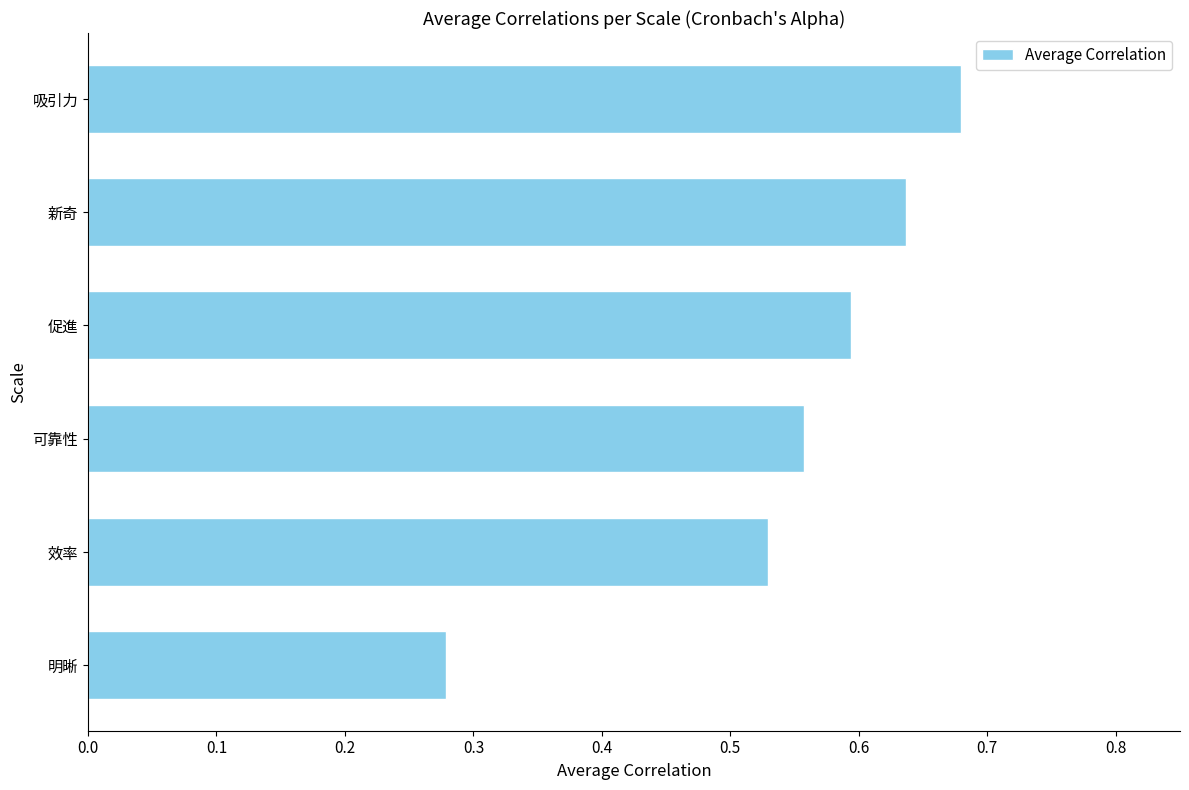

Is it true that the value at 新奇 is 1.0?

False